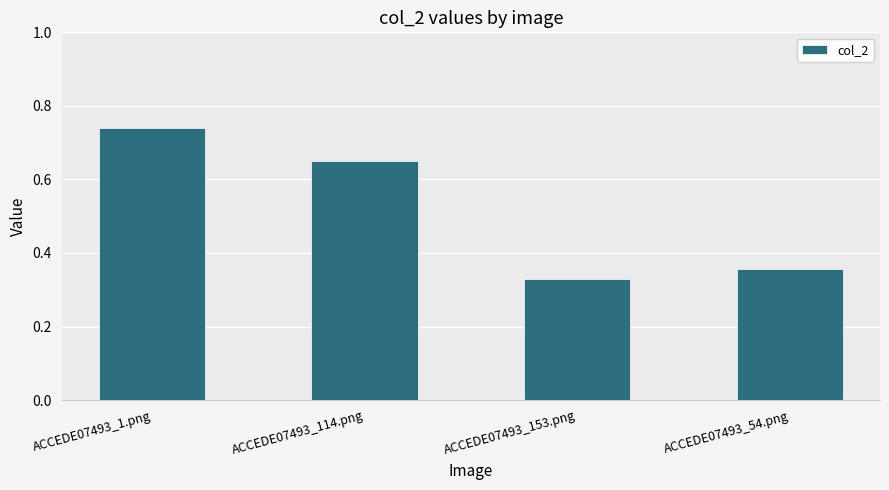

What is the average value?

0.5